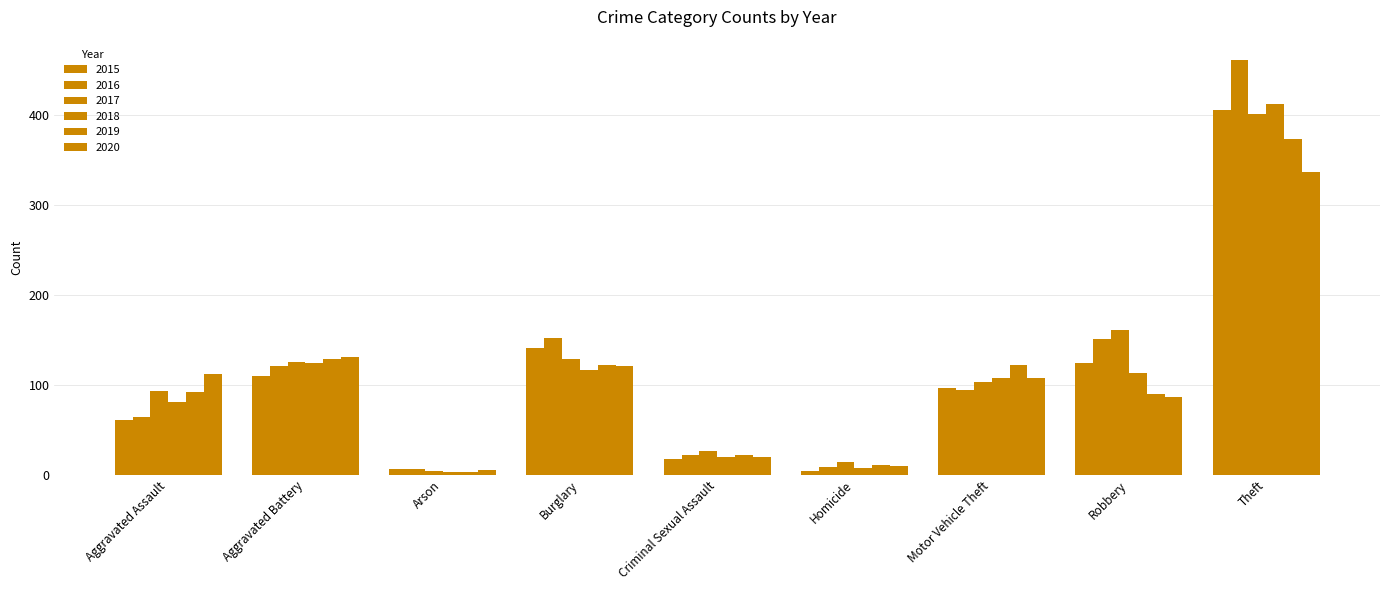

At which label does 2019 reach its minimum?

Arson